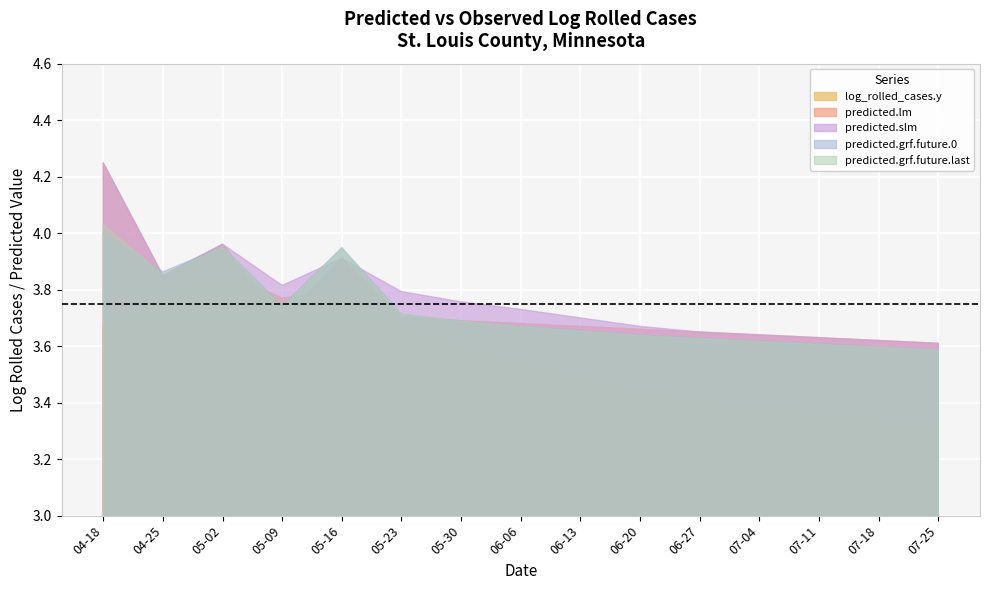

How many intersections are there between predicted.slm and predicted.grf.future.0?

4